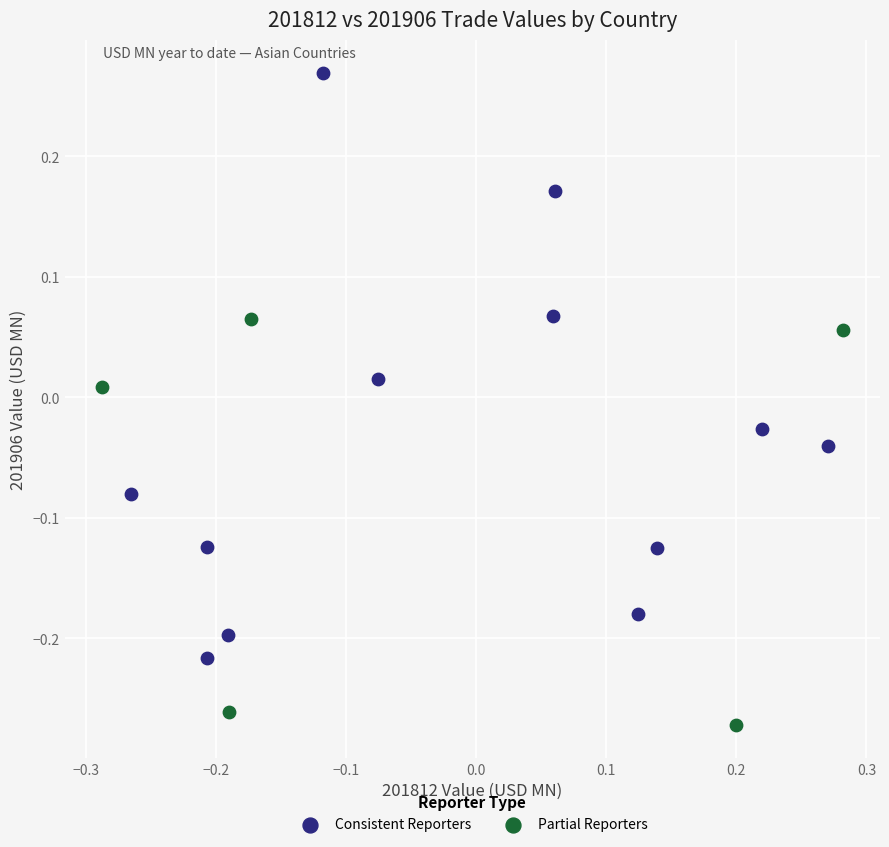

Which series has the largest Y range (max minus min)?

Consistent Reporters